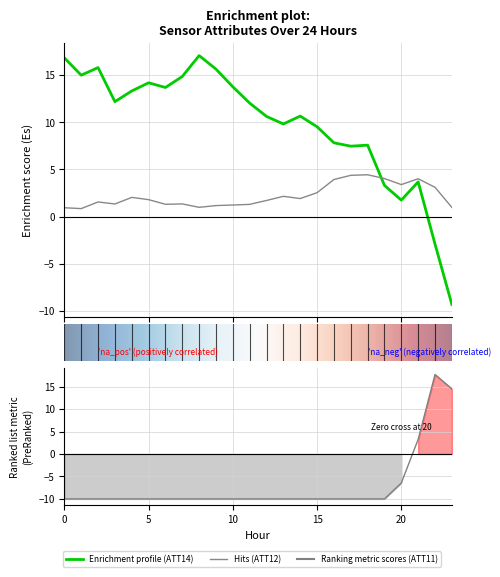

Rank the categories by ATT11 value from highest to lowest.

22, 23, 21, 20, 0, 1, 2, 3, 4, 5, 6, 7, 8, 9, 10, 11, 12, 13, 14, 15, 16, 17, 18, 19